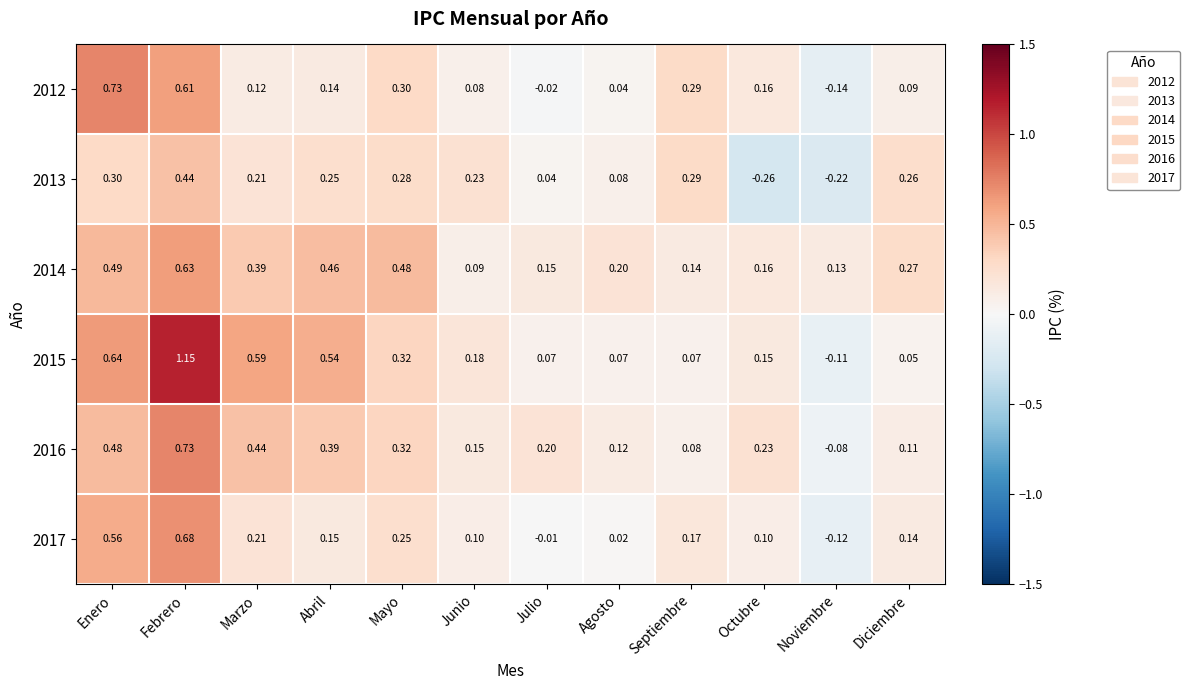

Which label corresponds to the smallest value in the chart?

Octubre